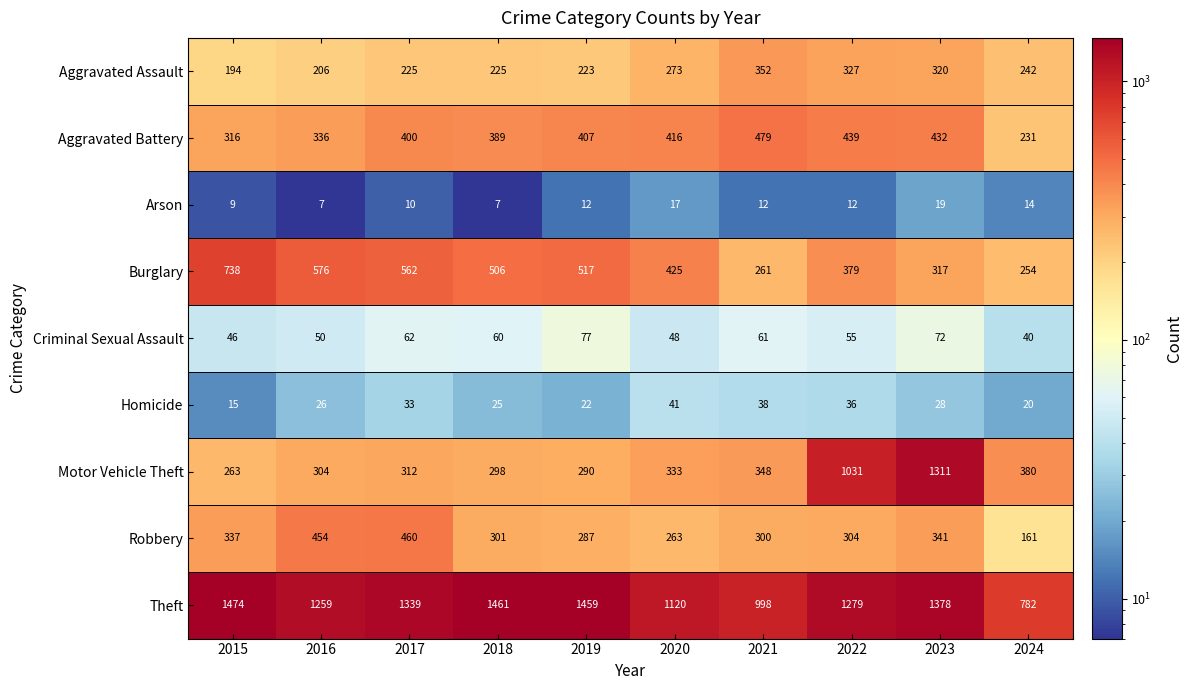

How many data points does each series have?

10